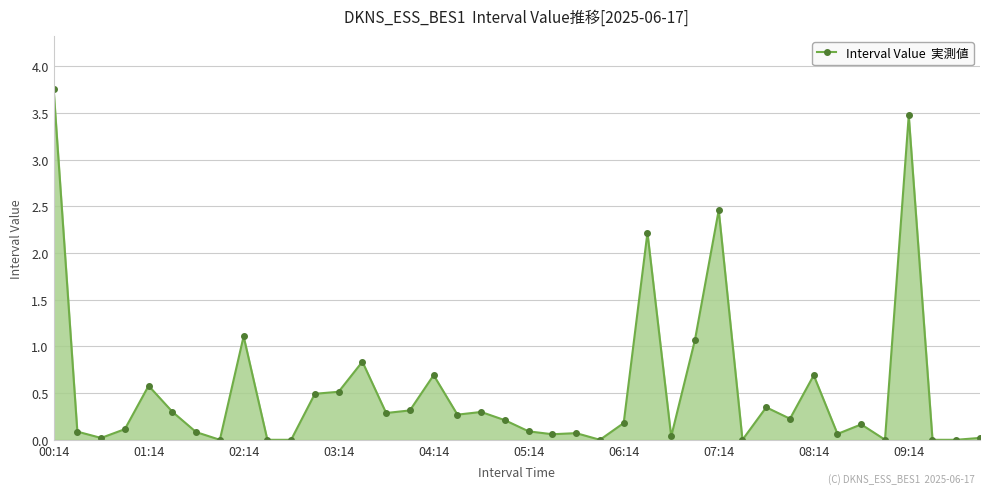

What is the value of the 4th point from the left?

0.1